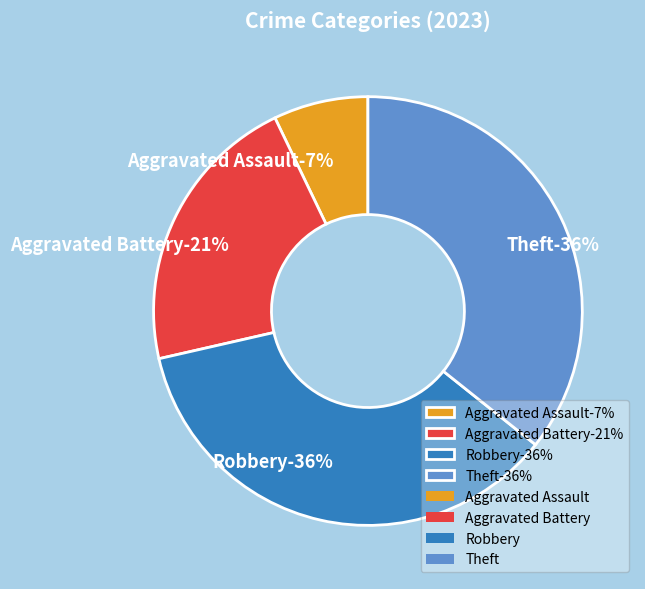

Is the sum of Aggravated Assault and Theft greater than half?

No